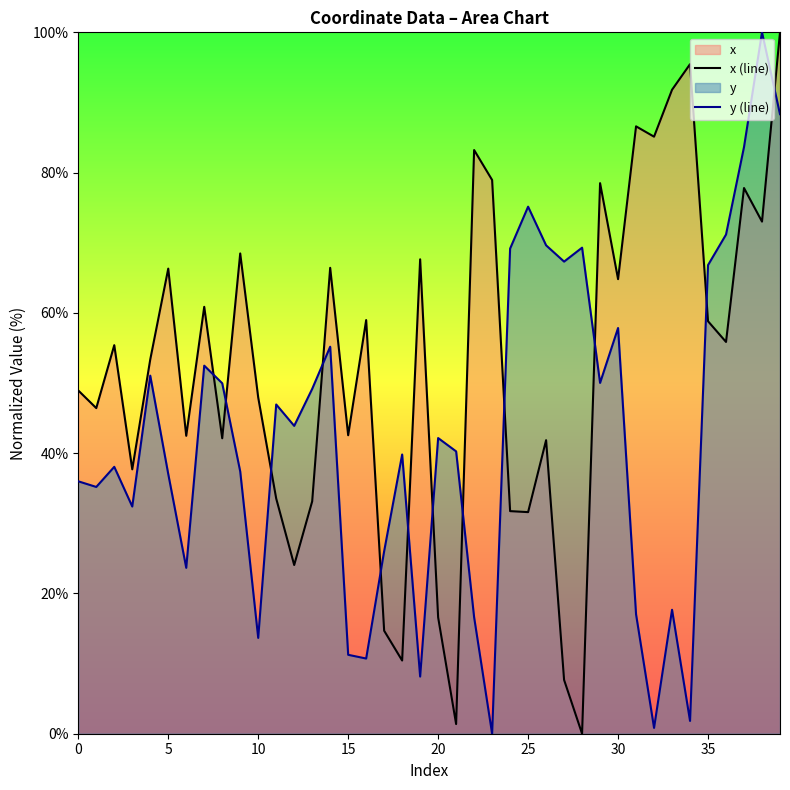

How many distinct data groups are displayed?

2